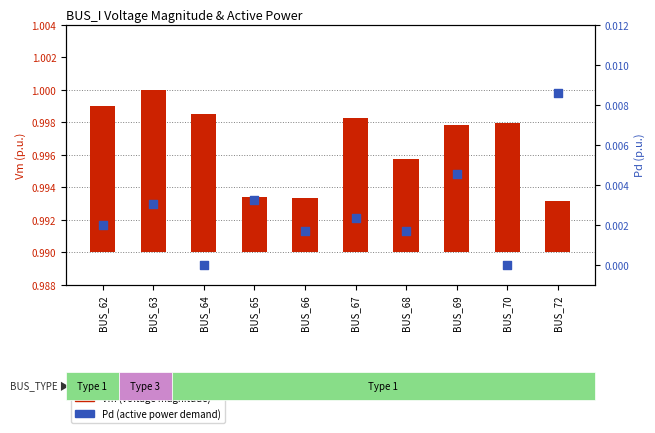

Which series reaches the minimum Y coordinate?

Pd